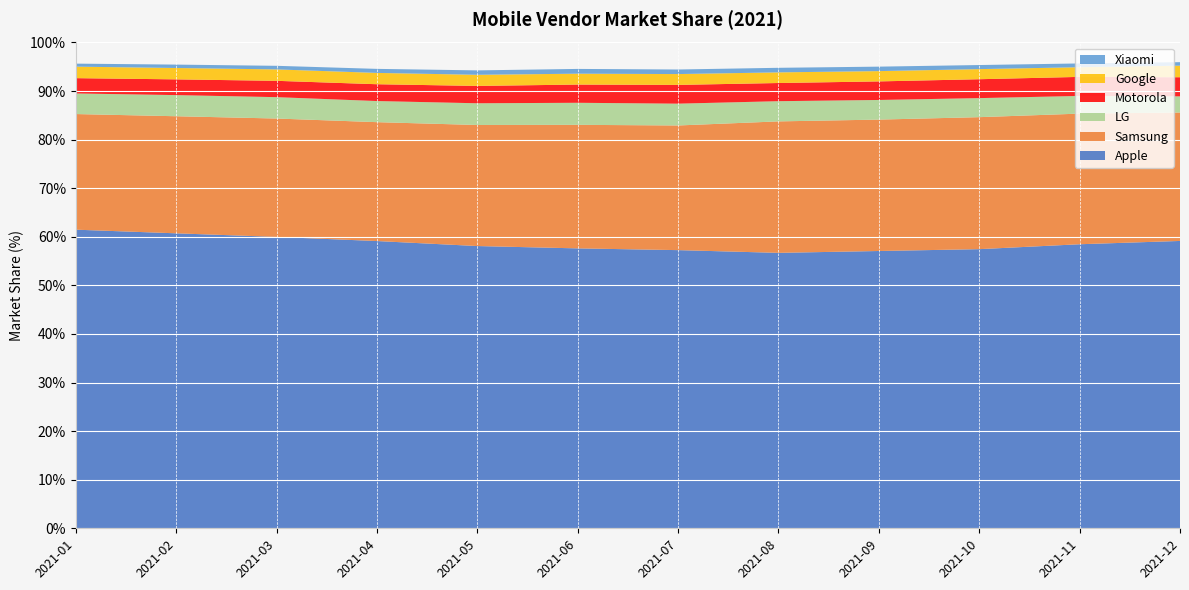

Reading left to right, extract all data points from this chart.

Apple: 2021-01=61.5	2021-02=60.7	2021-03=60.0	2021-04=59.1	2021-05=58.1	2021-06=57.6	2021-07=57.3	2021-08=56.7	2021-09=57.1	2021-10=57.5	2021-11=58.5	2021-12=59.1
Samsung: 2021-01=23.8	2021-02=24.1	2021-03=24.4	2021-04=24.5	2021-05=24.9	2021-06=25.4	2021-07=25.7	2021-08=27.1	2021-09=27.1	2021-10=27.2	2021-11=26.9	2021-12=26.4
LG: 2021-01=4.2	2021-02=4.3	2021-03=4.4	2021-04=4.3	2021-05=4.5	2021-06=4.5	2021-07=4.5	2021-08=4.2	2021-09=4.0	2021-10=3.9	2021-11=3.6	2021-12=3.3
Motorola: 2021-01=3.1	2021-02=3.2	2021-03=3.4	2021-04=3.5	2021-05=3.6	2021-06=3.8	2021-07=3.9	2021-08=3.7	2021-09=3.8	2021-10=3.9	2021-11=3.9	2021-12=3.9
Google: 2021-01=2.4	2021-02=2.3	2021-03=2.4	2021-04=2.3	2021-05=2.3	2021-06=2.2	2021-07=2.2	2021-08=2.2	2021-09=2.1	2021-10=2.1	2021-11=2.0	2021-12=2.4
Xiaomi: 2021-01=0.6	2021-02=0.7	2021-03=0.7	2021-04=0.8	2021-05=0.9	2021-06=1.0	2021-07=0.9	2021-08=0.9	2021-09=0.9	2021-10=0.8	2021-11=0.8	2021-12=0.7